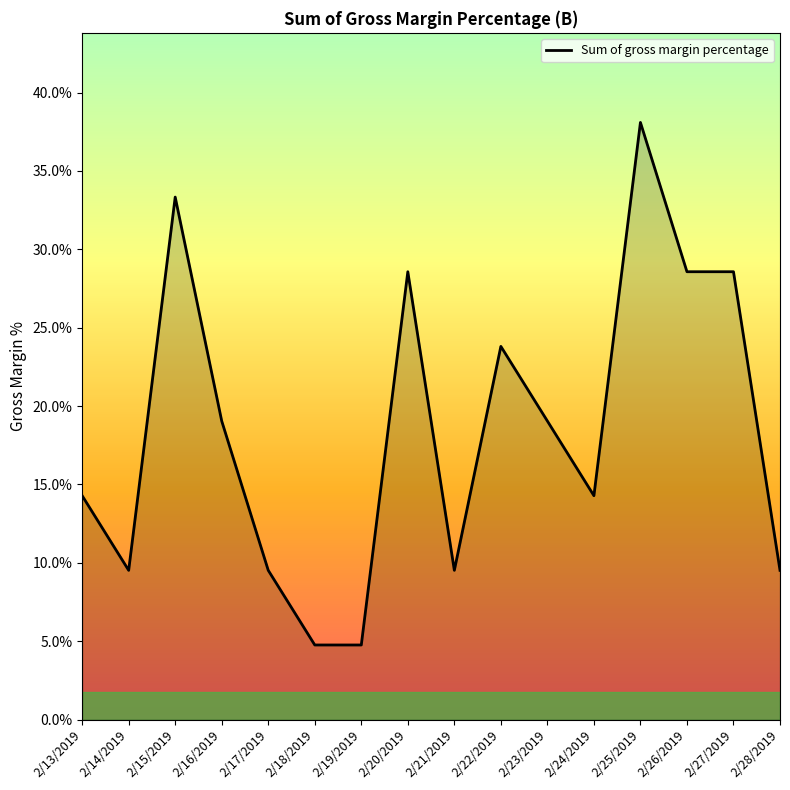

The chart shows a value of 2.0 at 2/19/2019. True or false?

False